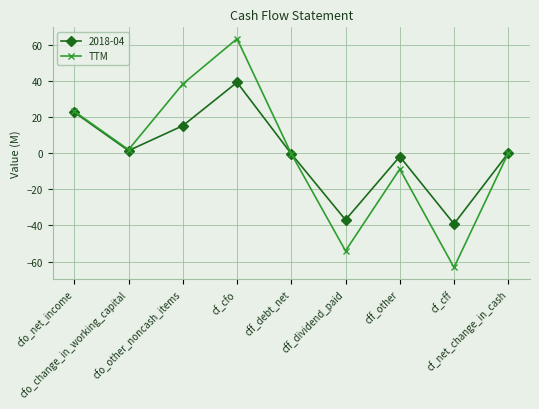

What position from the left is cfo_change_in_working_capital?

2